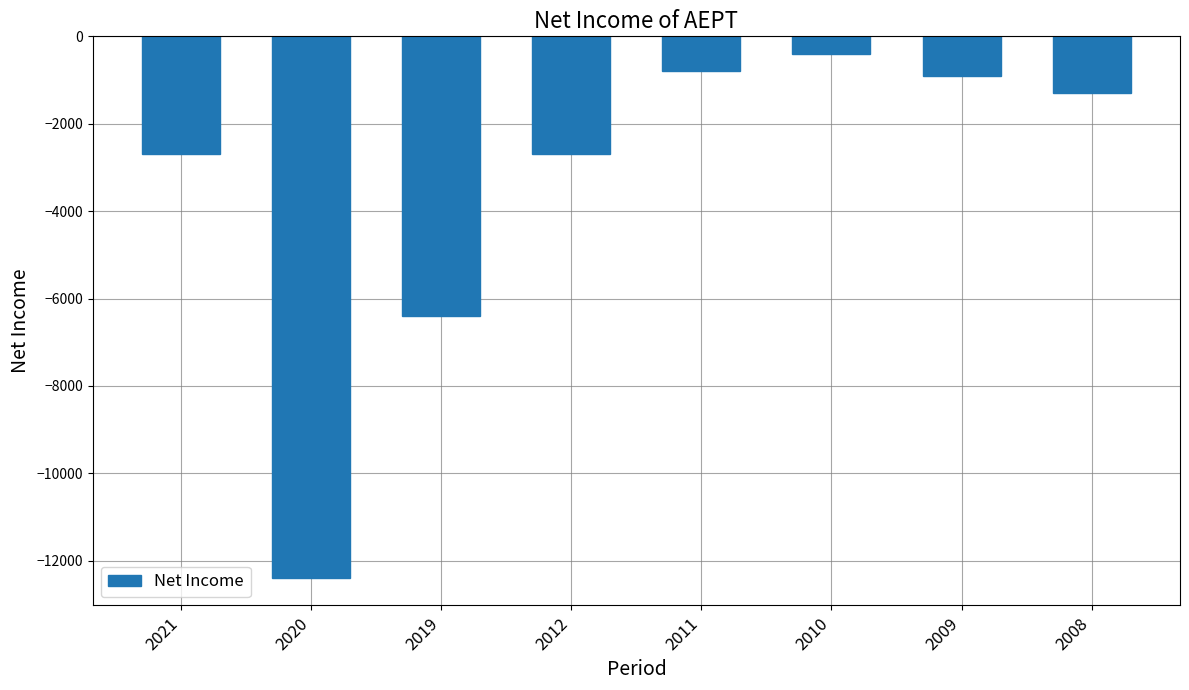

Count the number of values greater than -1300.

3